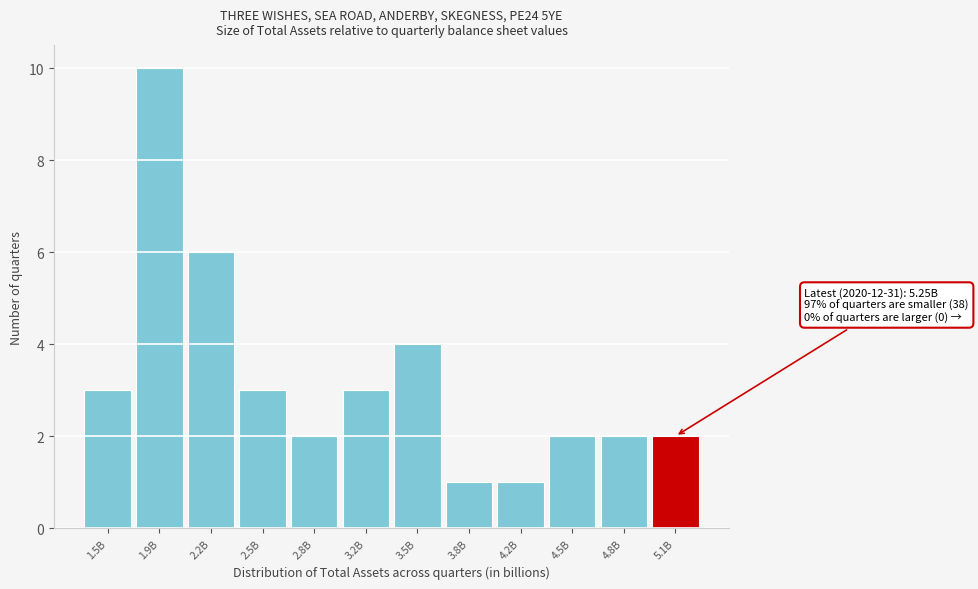

Reading left to right, list all the values displayed in this chart.

3	10	6	3	2	3	4	1	1	2	2	2